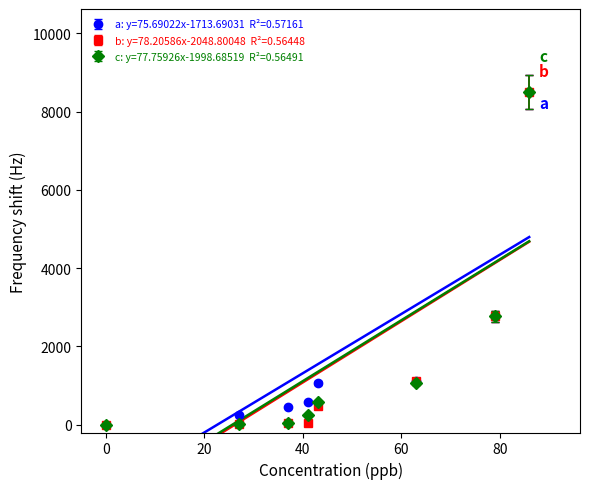

The value of c at 43 is 170.2. True or false?

False